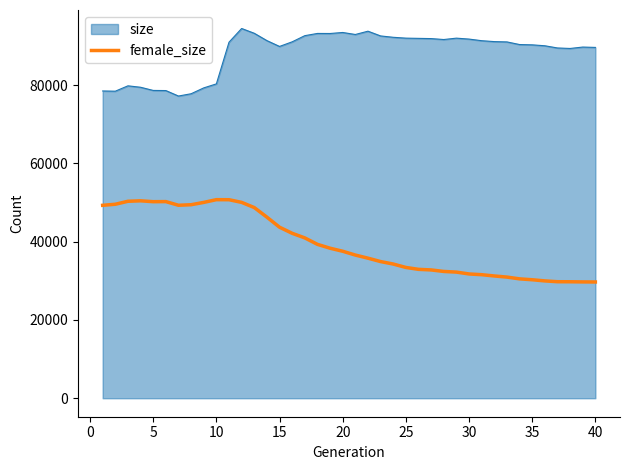

Which series has the largest total across all categories?

size